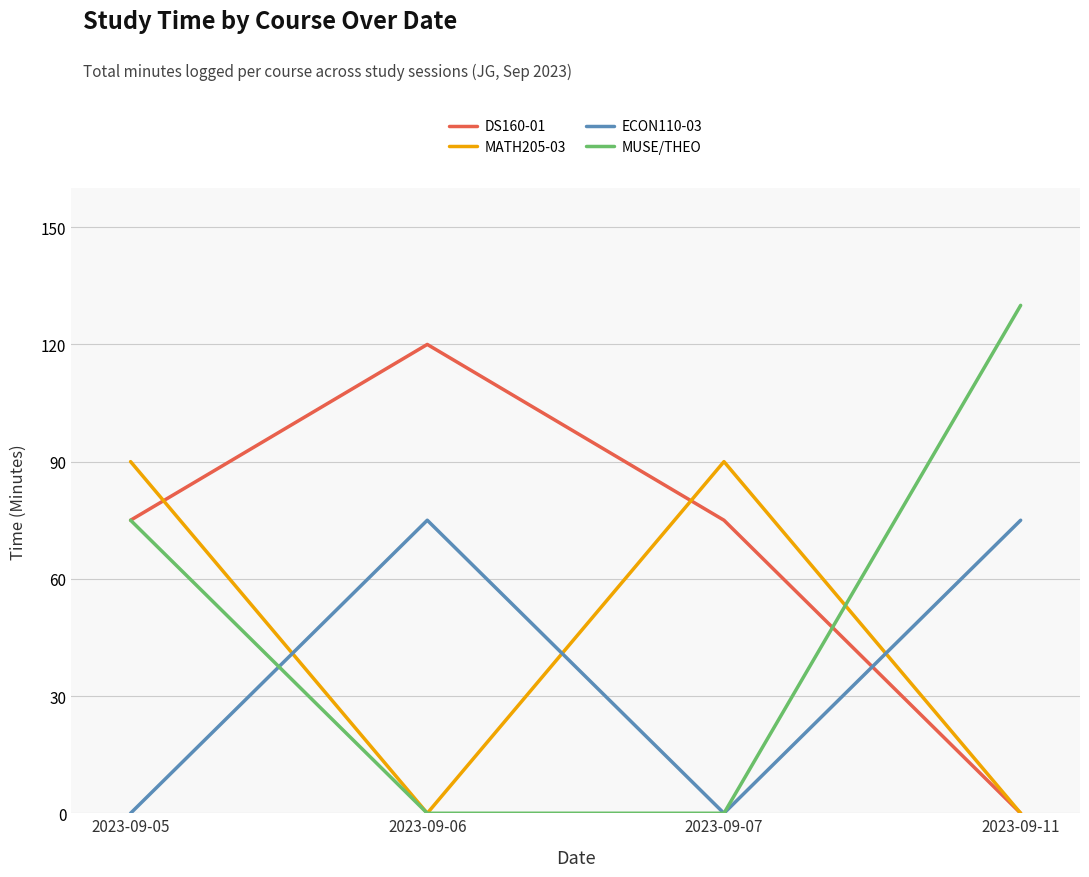

Which series changed the most between 2023-09-05 and 2023-09-11?

MATH205-03